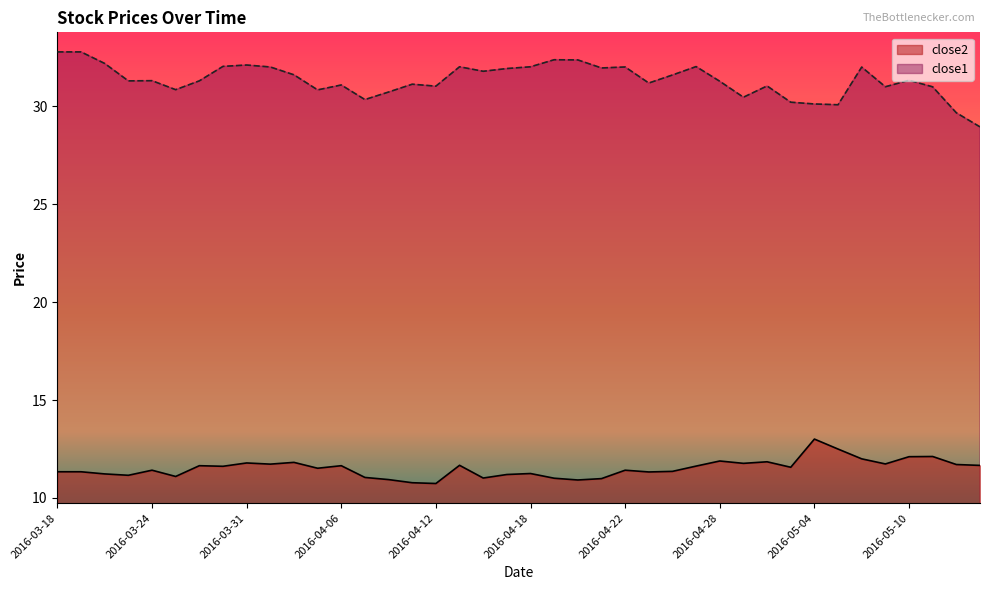

True or false: close2 and close1 cross at least once.

False